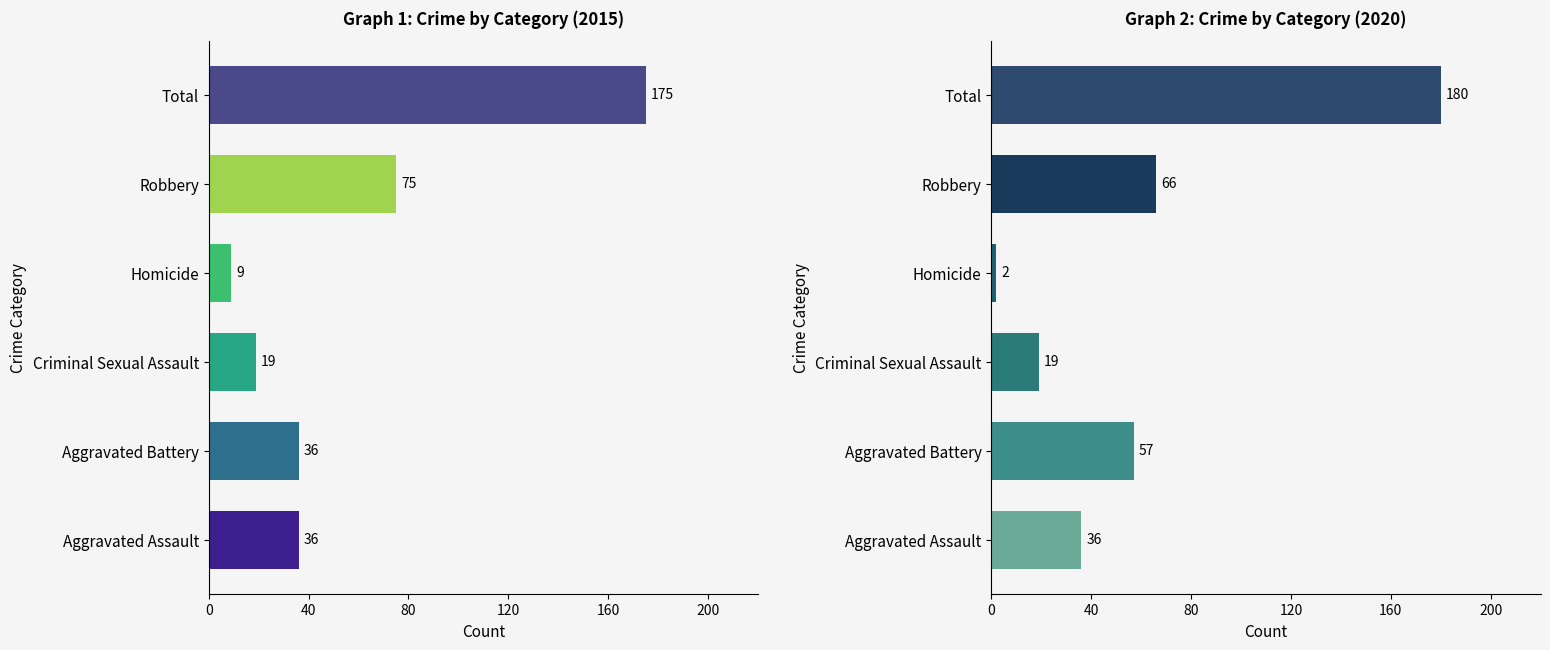

Rank the series by their average value, from lowest to highest.

2015, 2020